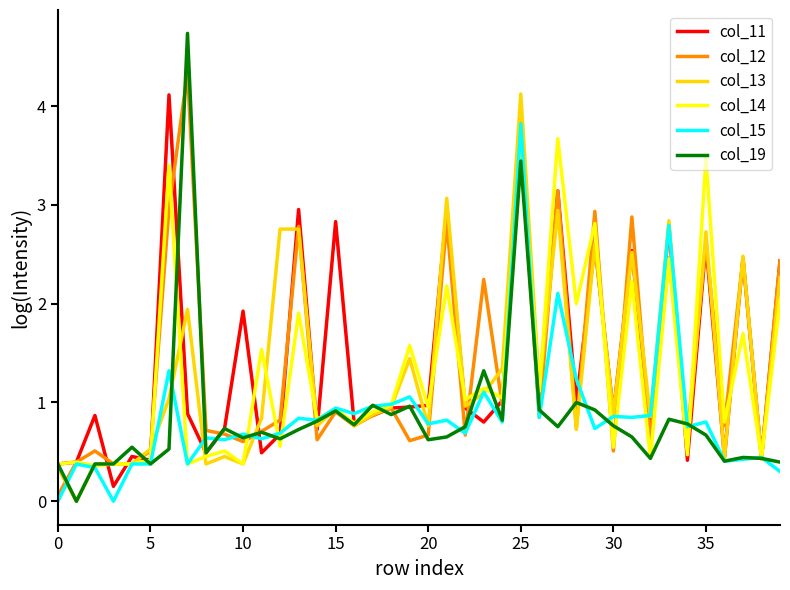

What is the maximum value shown in the chart?

4.7